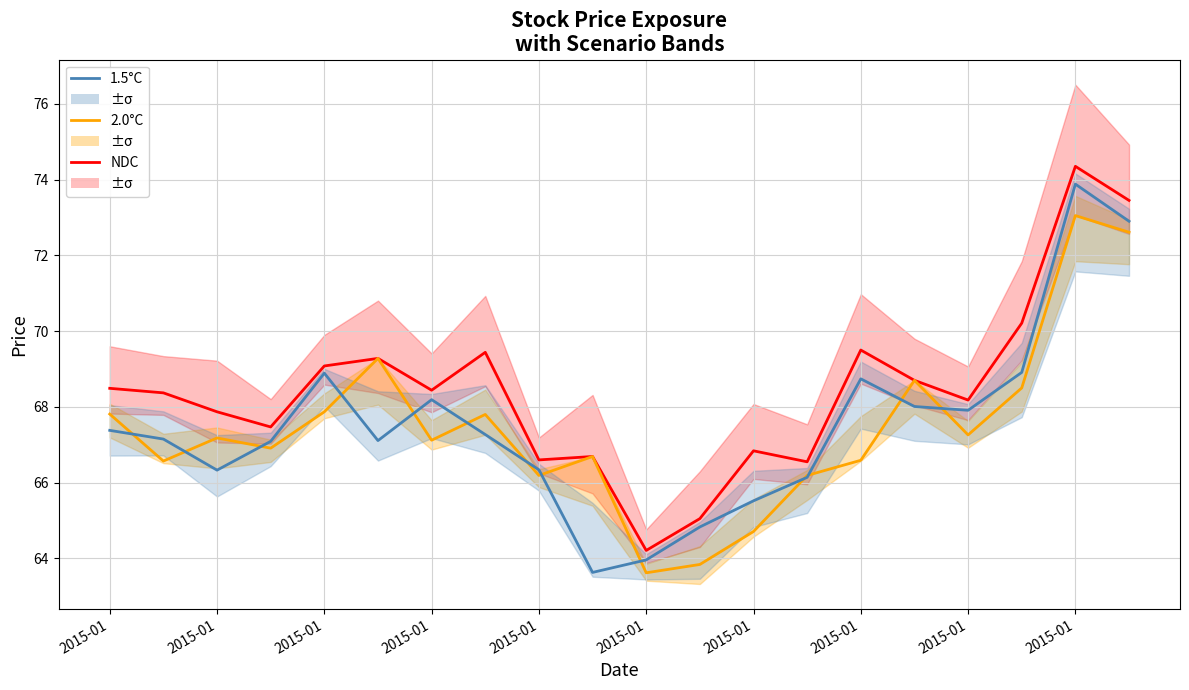

At which label is NDC closest to 69?

2015-01